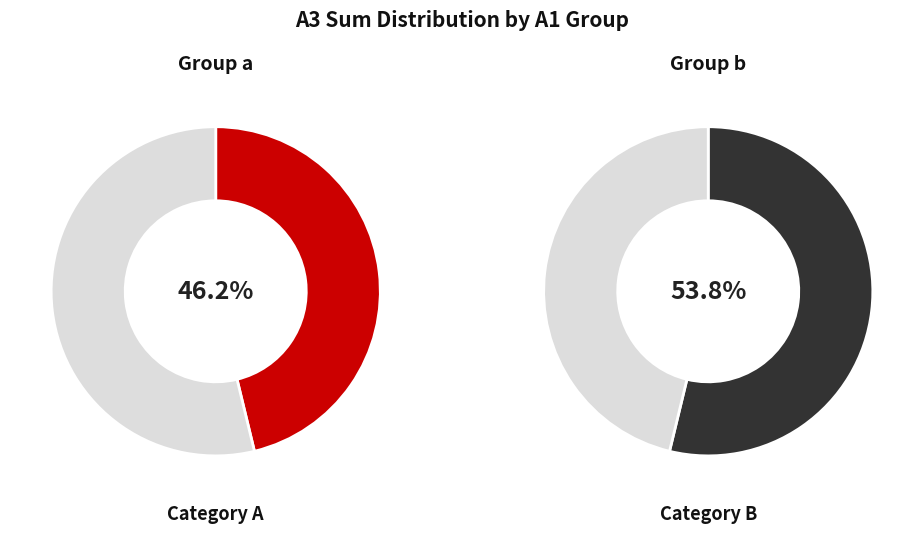

Between a and b, which is larger?

b